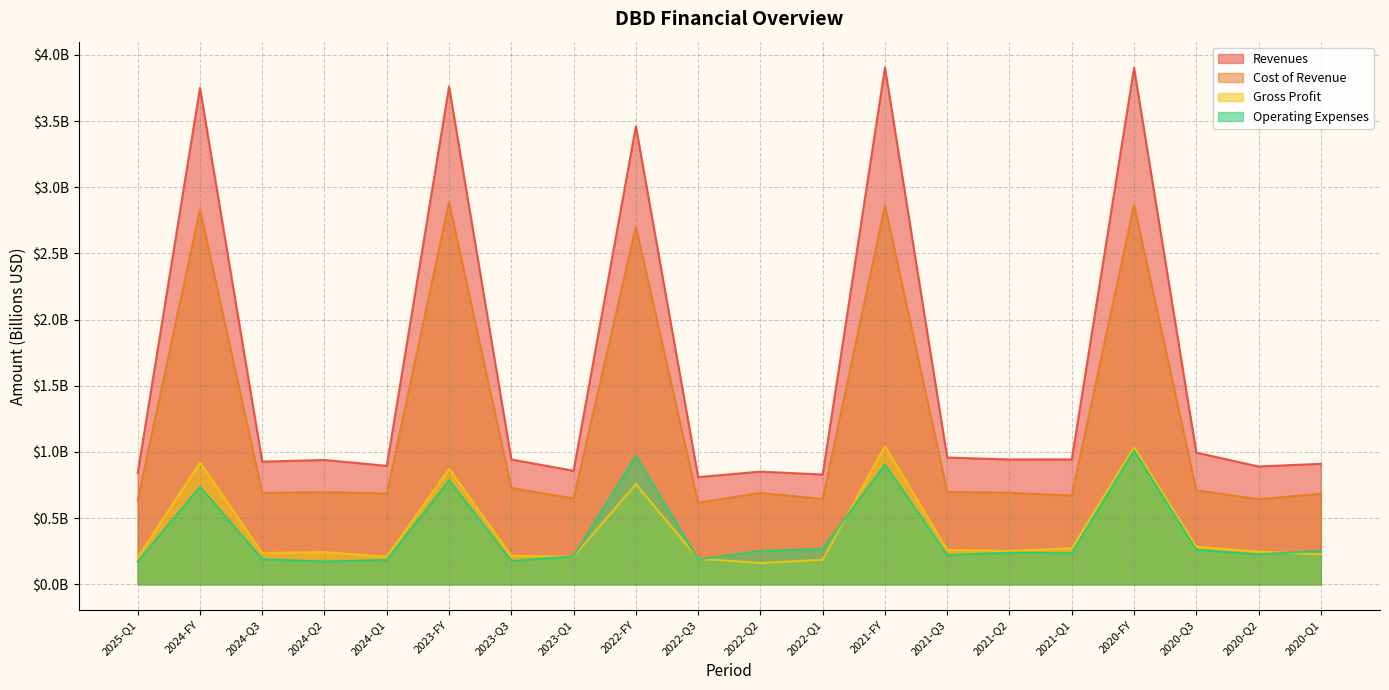

At which label is Operating Expenses closest to 0?

2024-Q2